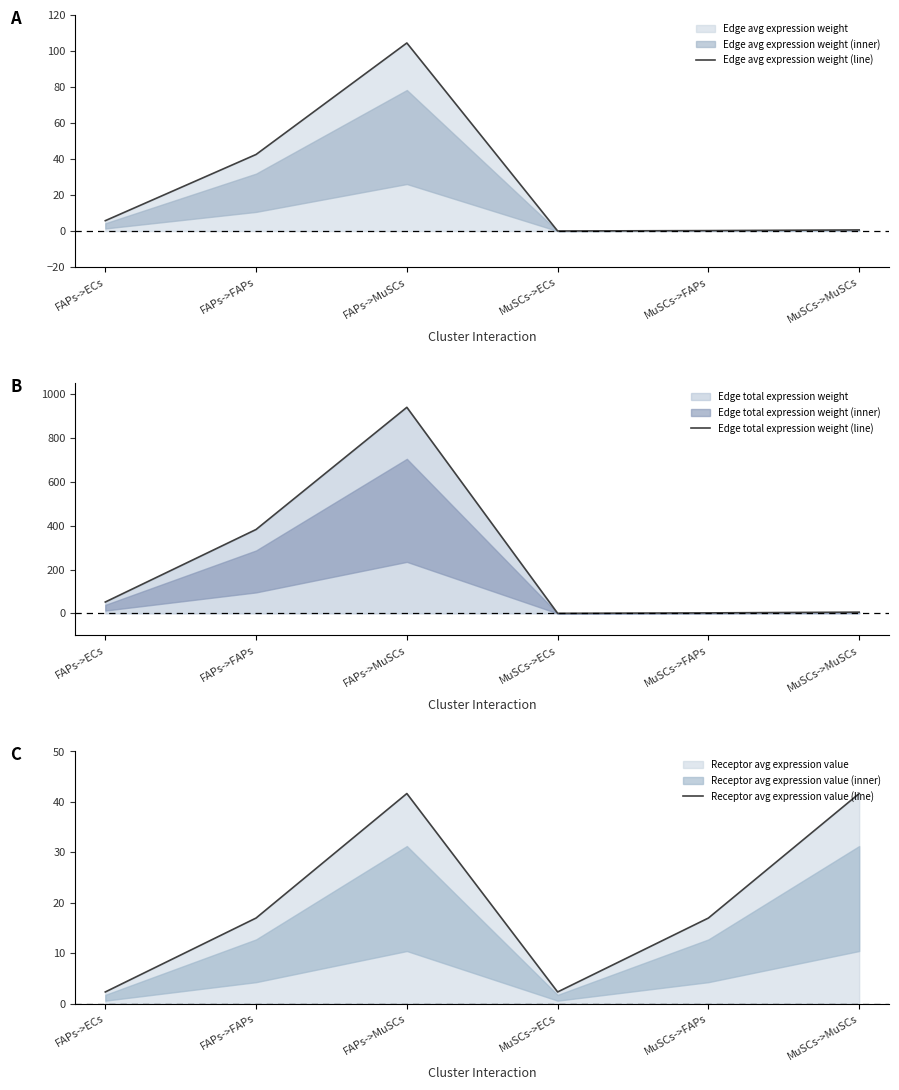

At which category is the sum across all series the highest?

FAPs->MuSCs